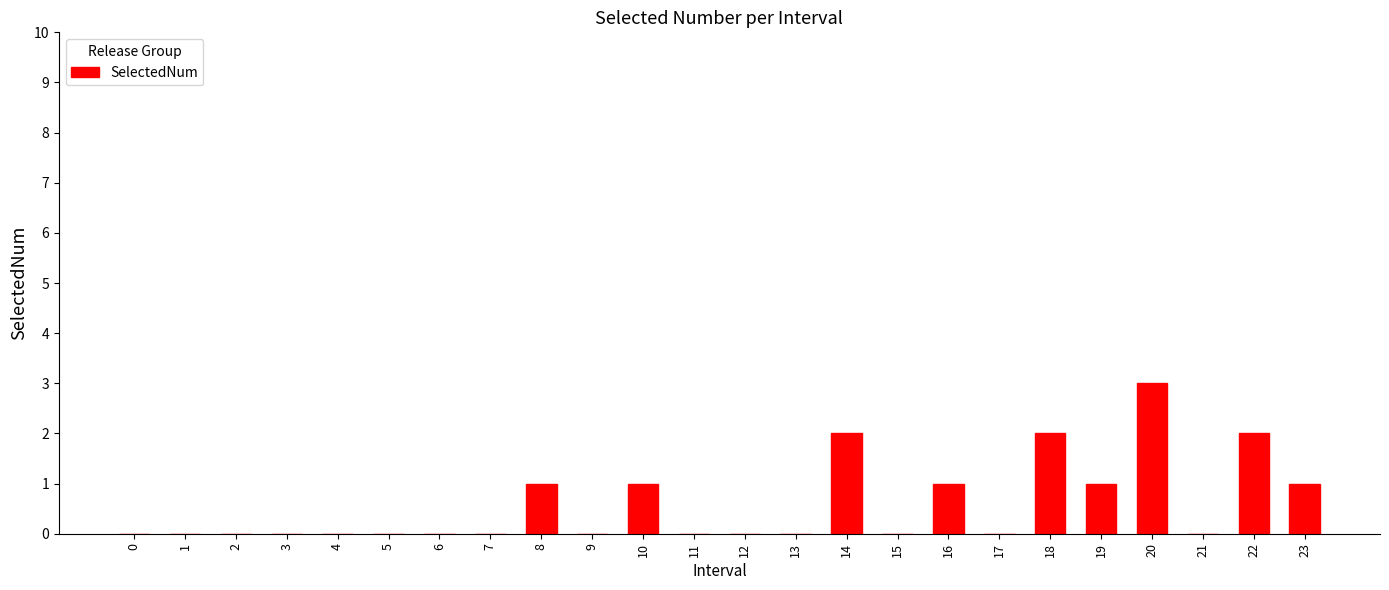

Reading left to right, what are all the values shown in this chart?

0=0	1=0	2=0	3=0	4=0	5=0	6=0	7=0	8=1	9=0	10=1	11=0	12=0	13=0	14=2	15=0	16=1	17=0	18=2	19=1	20=3	21=0	22=2	23=1